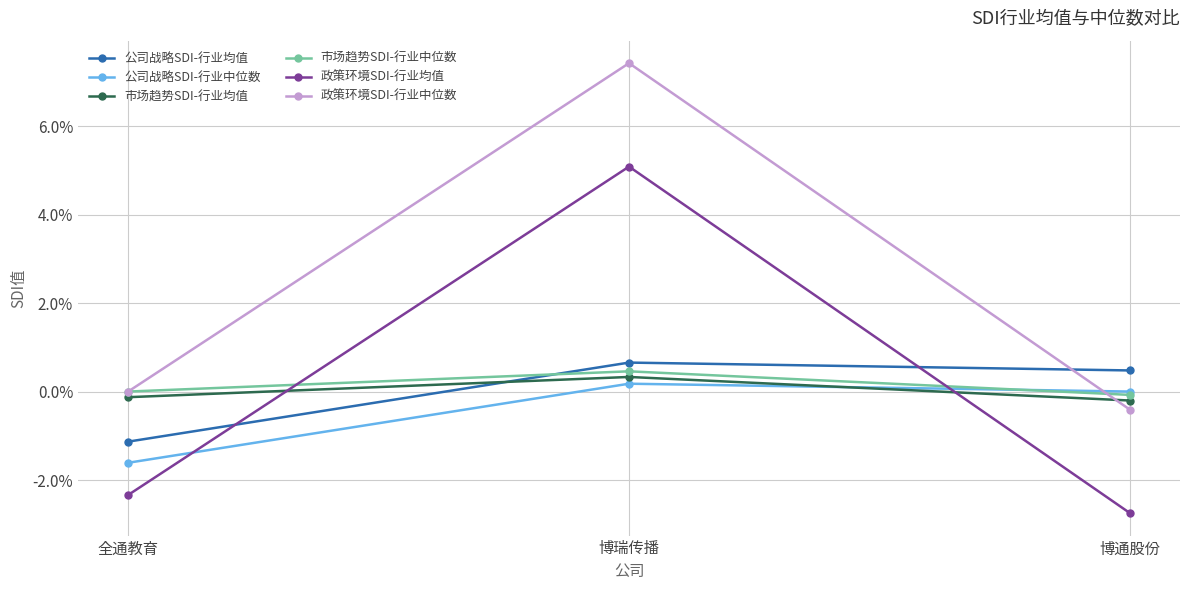

At which category does the chart reach its peak across all series?

博瑞传播